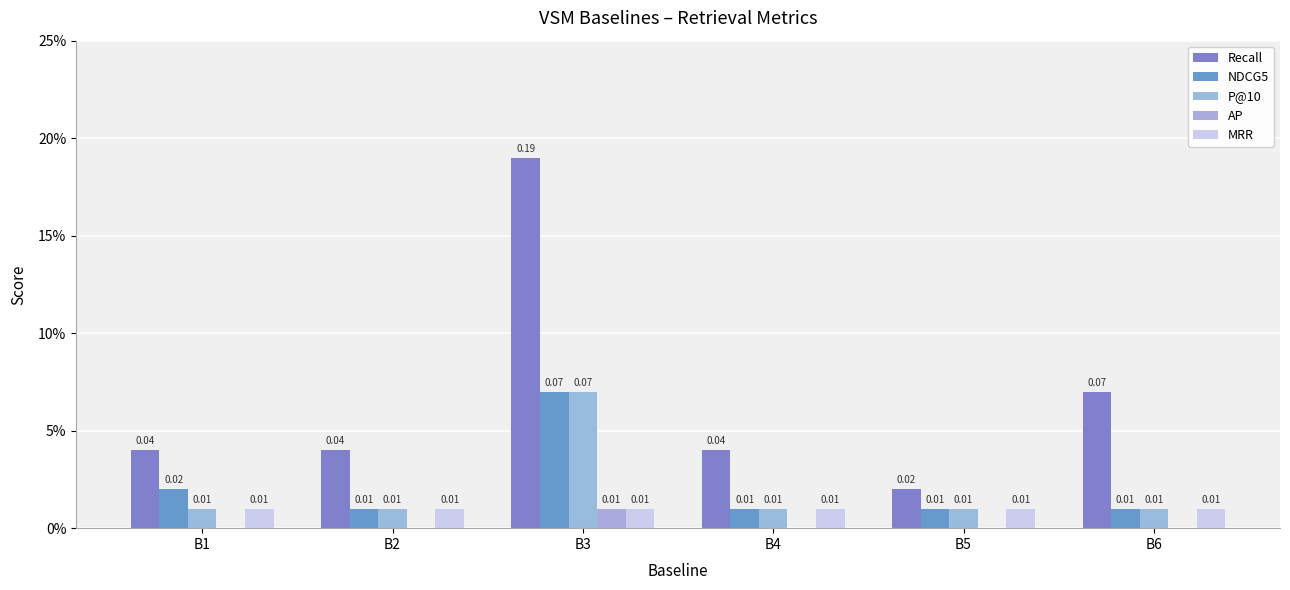

Which series has the largest total across all categories?

Recall